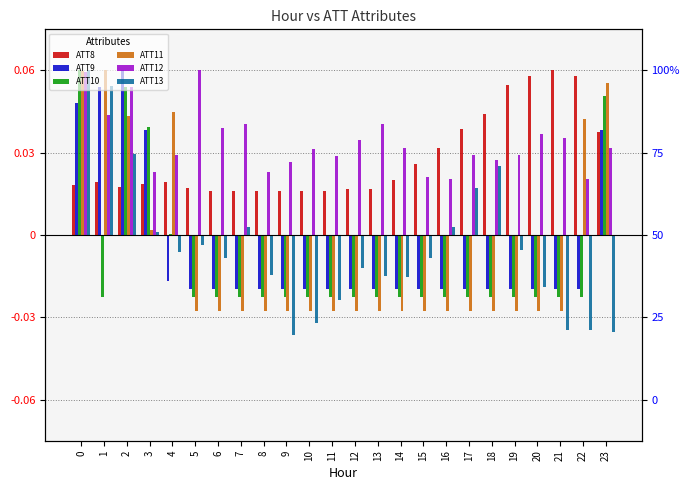

How many bars are there in each group?

6